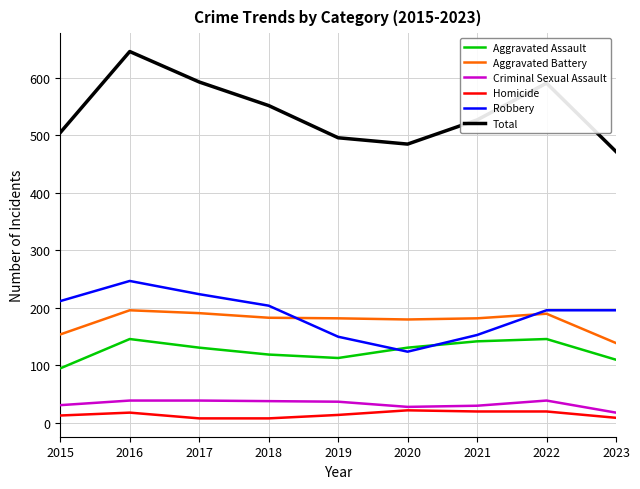

At which label is Total closest to 559?

2018